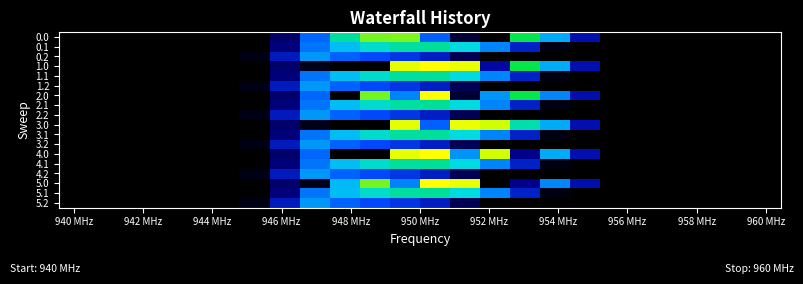

Which series has the widest spread of values?

1.0